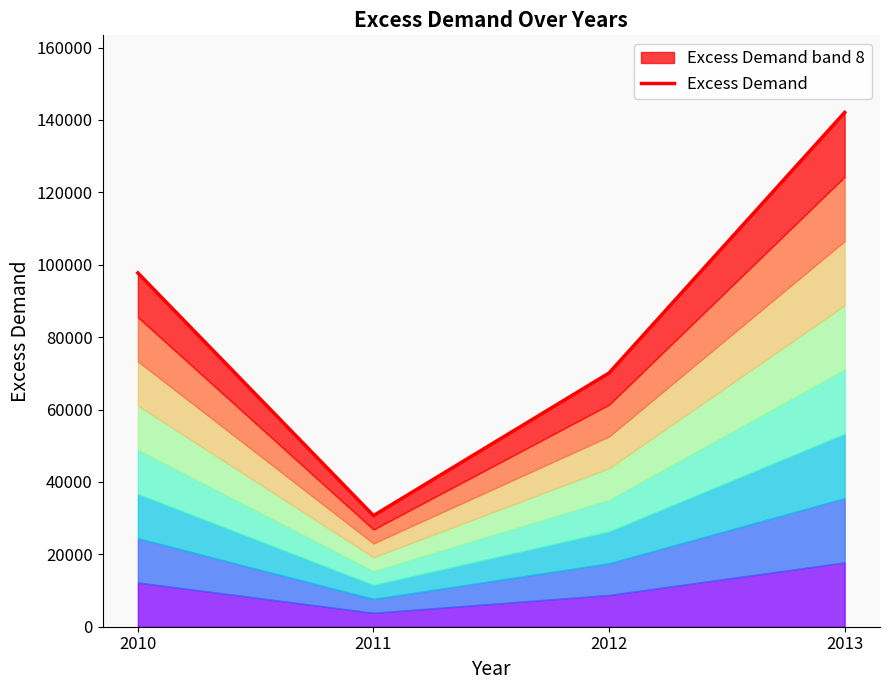

Where does the data first go above 97740?

2013